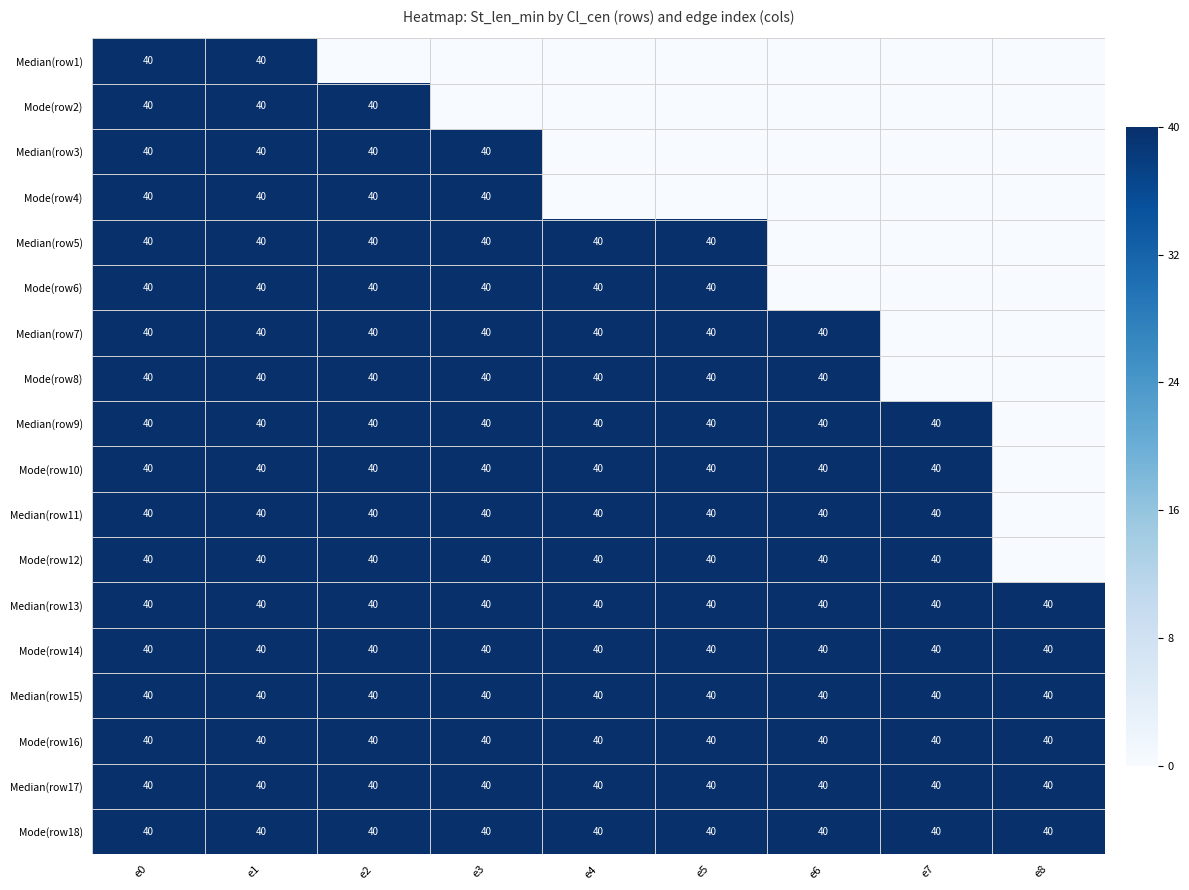

What is the total value across all series at e0?

720